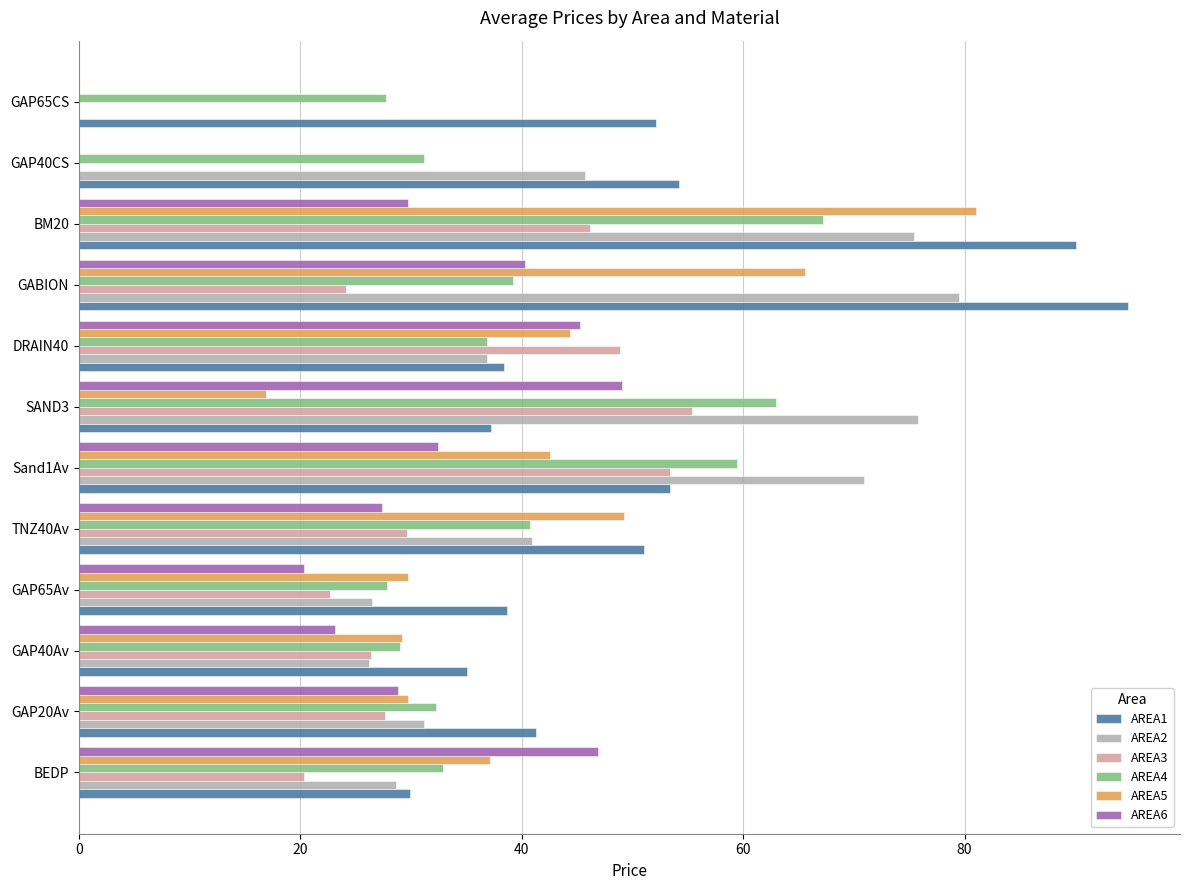

What is the greatest value displayed?

94.7